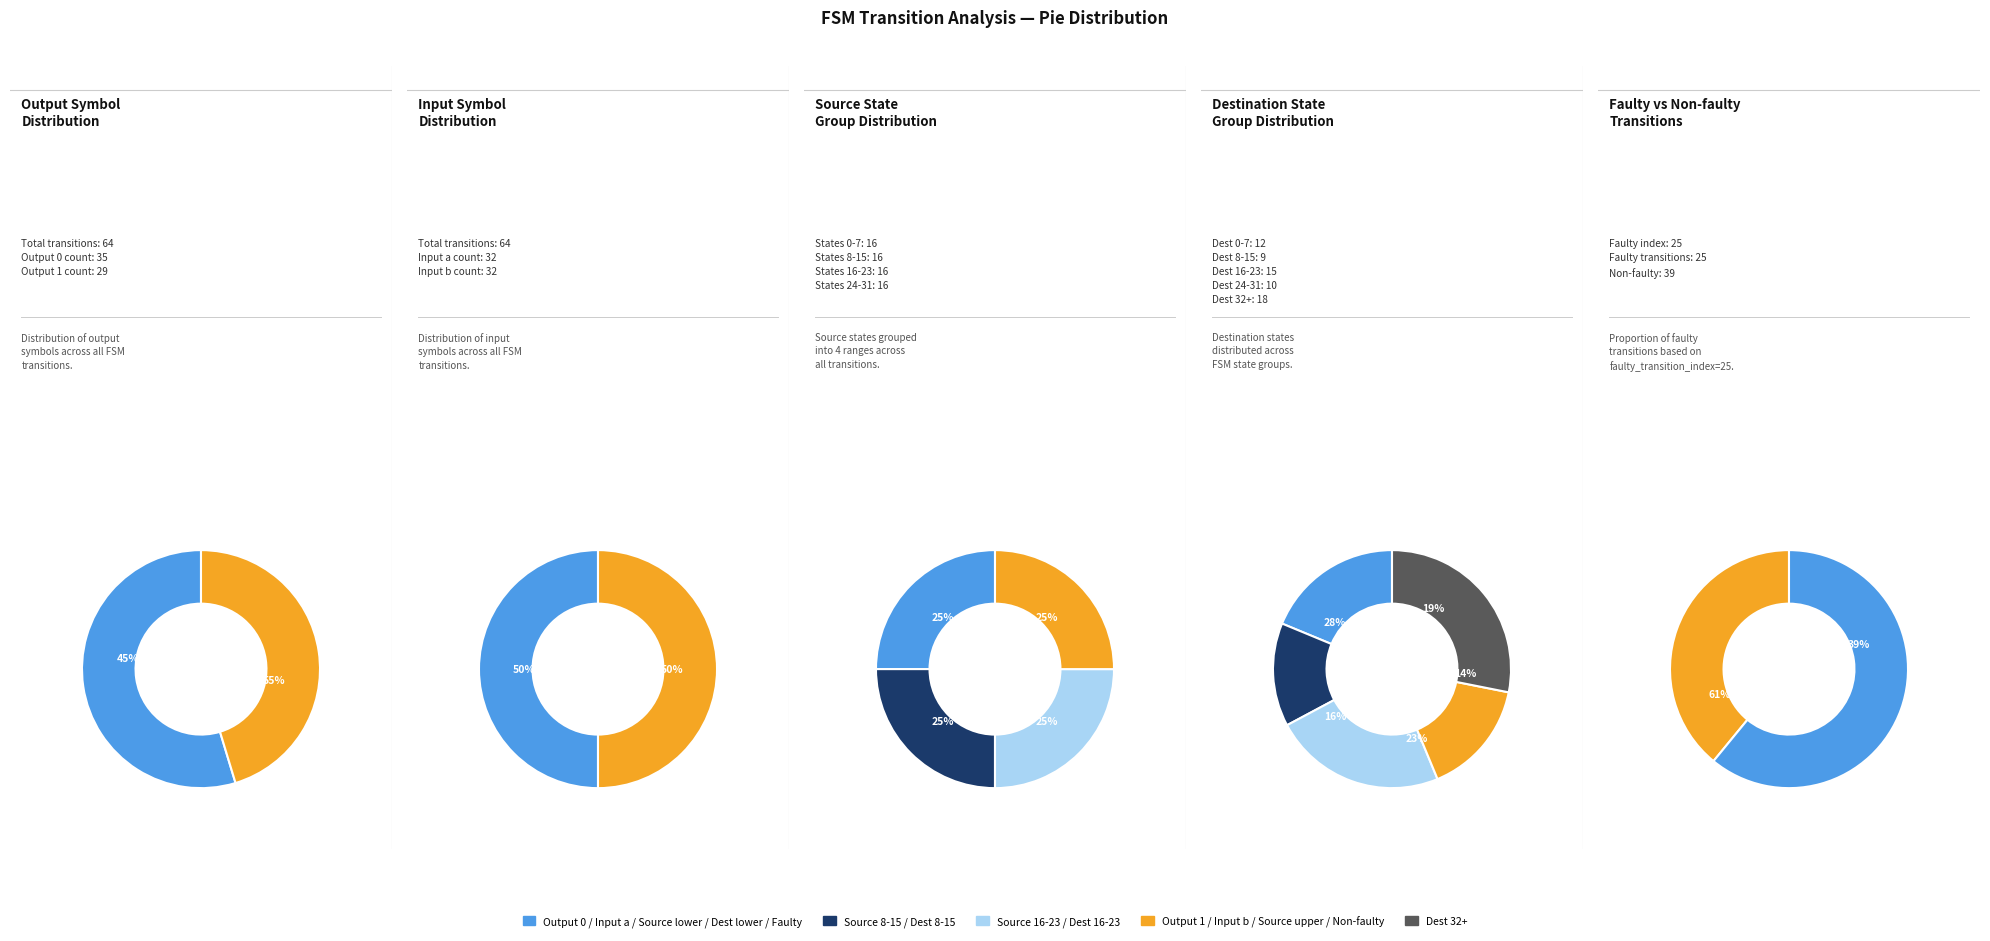

How many segments does this pie chart have?

2